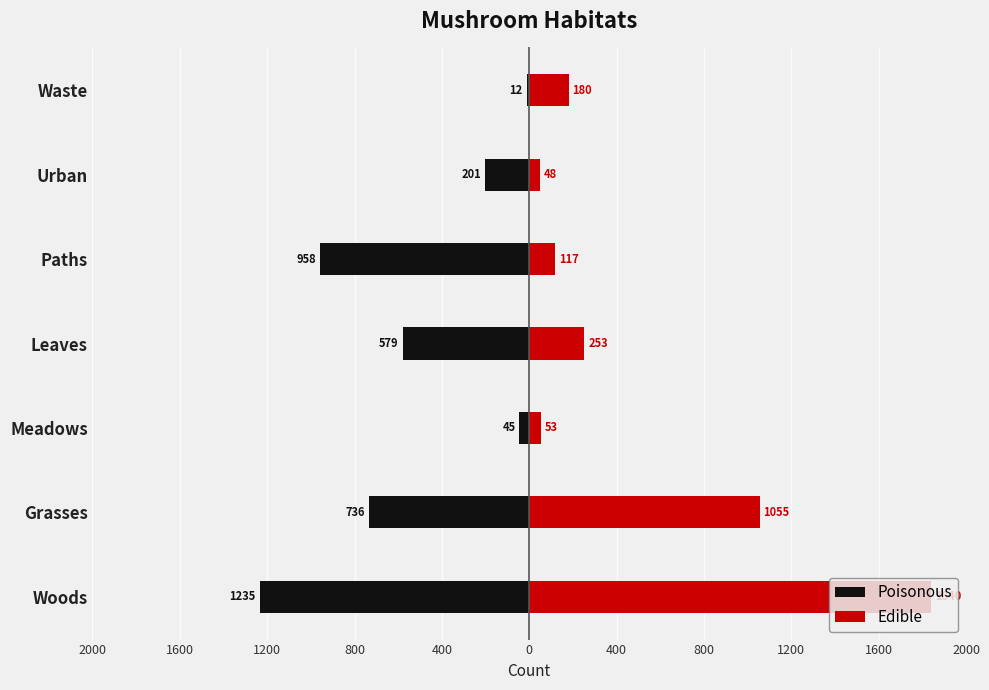

How many values in the Edible series are below 180?

3